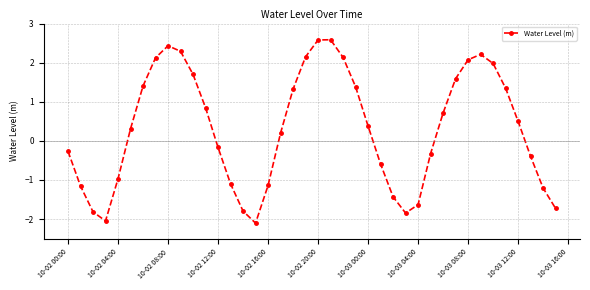

What is the maximum value shown in the chart?

2.6